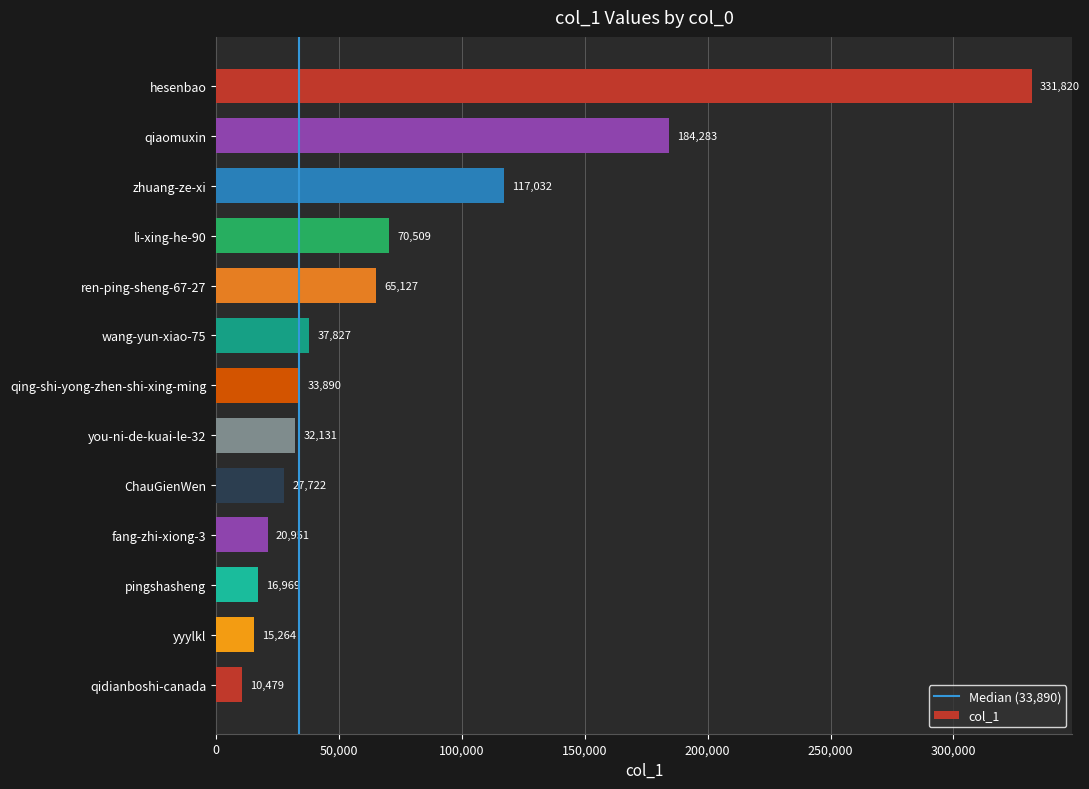

What is the sum of all values?

964004